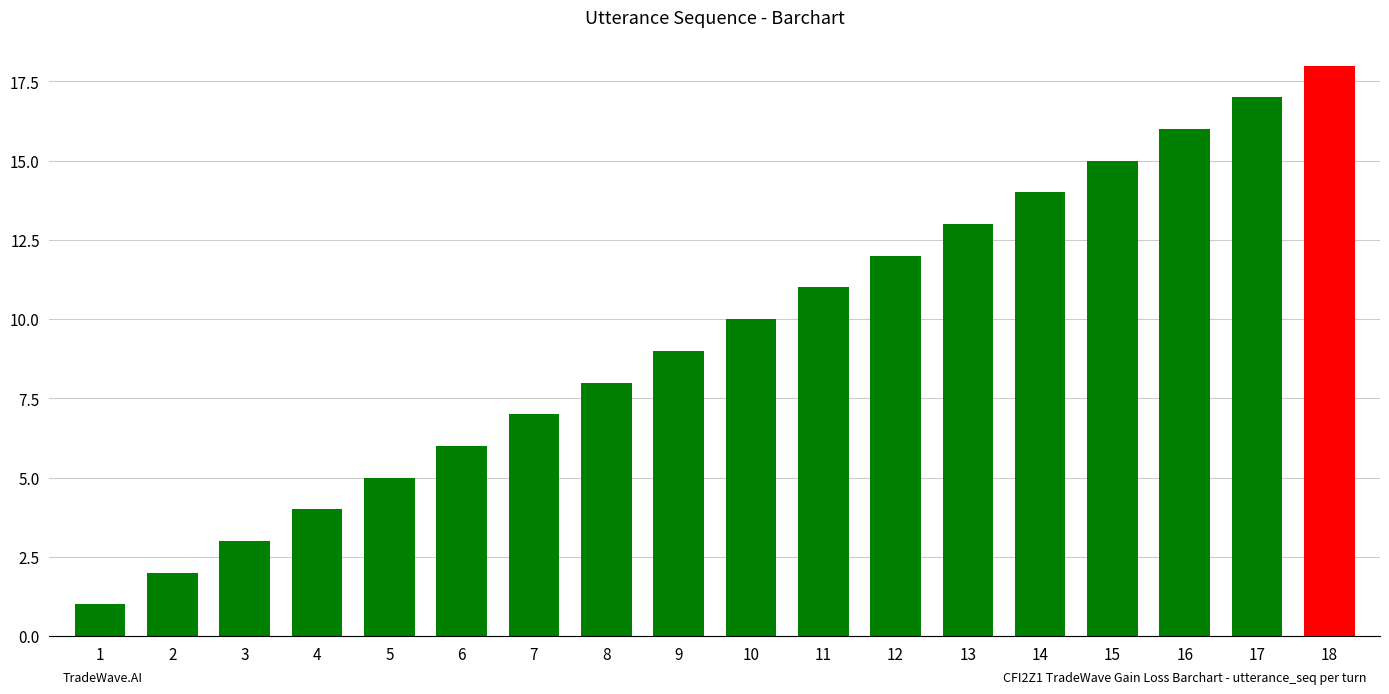

Which category has the highest value across all series?

18